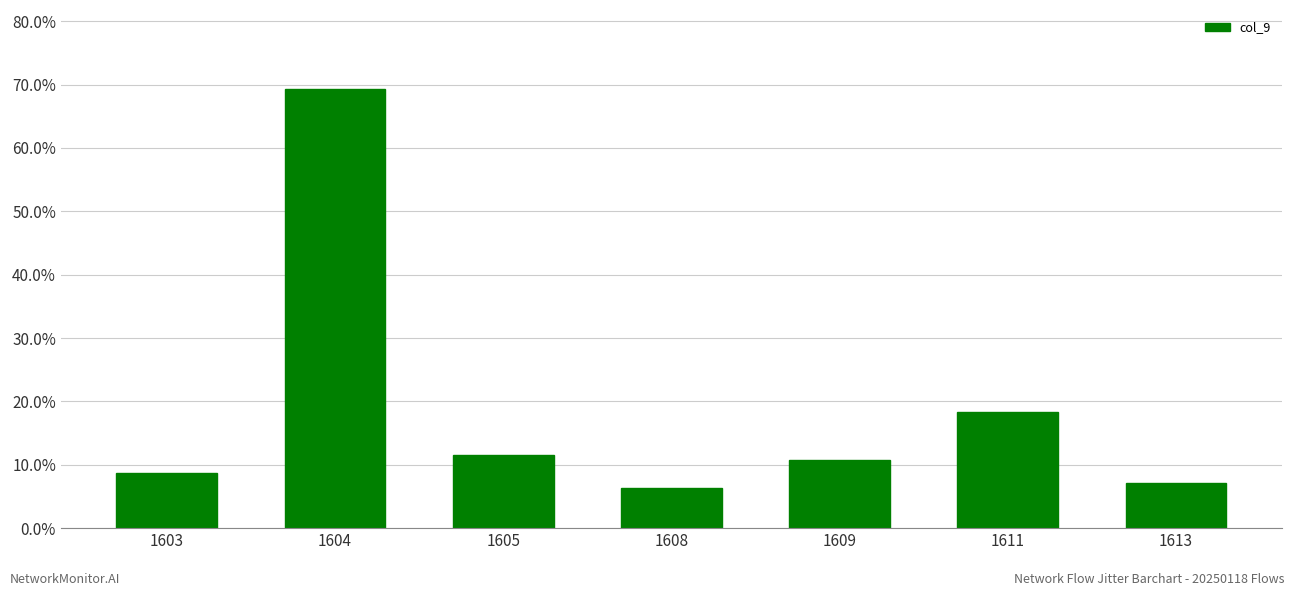

What is the change in value from 1603 to 1608?

-2.3